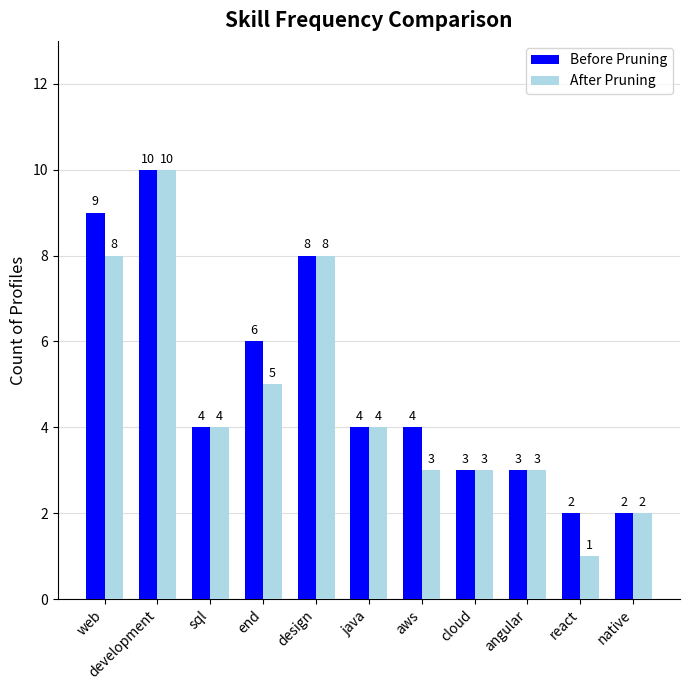

Does the chart contain any negative values?

No